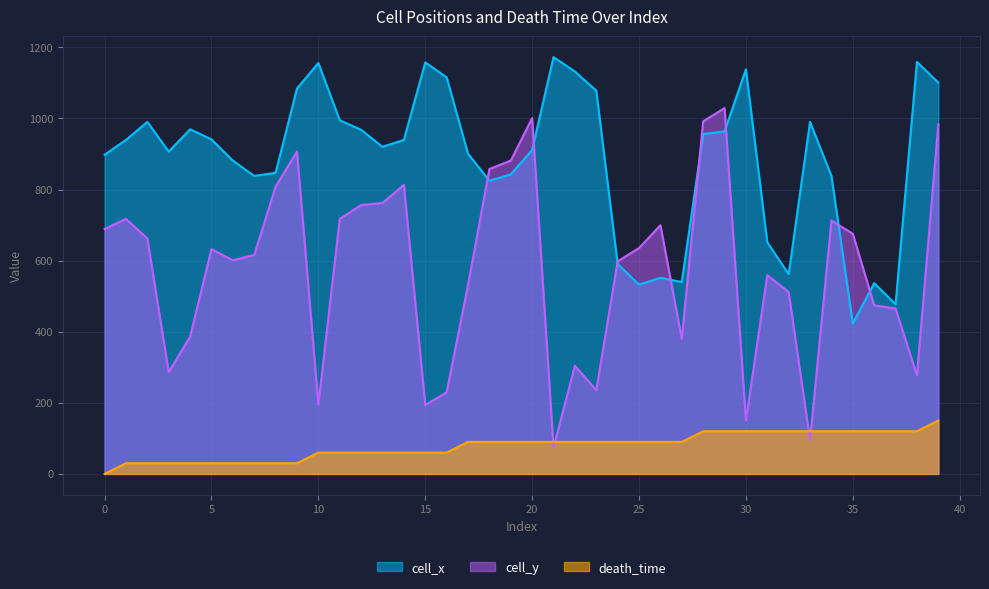

What is the sum of all cell_x values?

35425.1